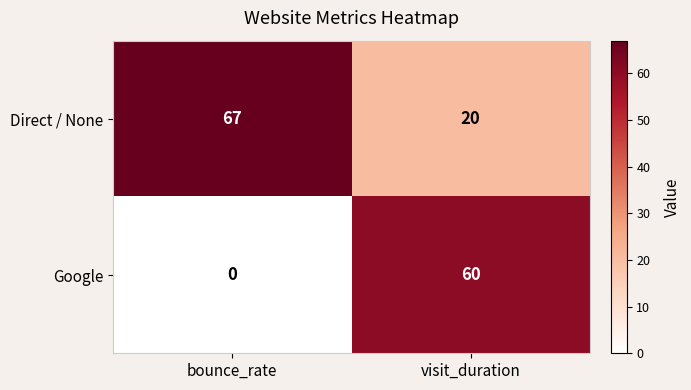

Which series has the widest spread of values?

Google